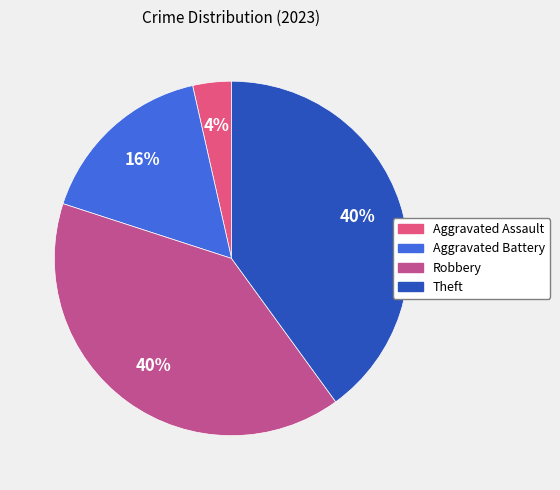

Is the sum of Robbery and Aggravated Battery greater than half?

Yes